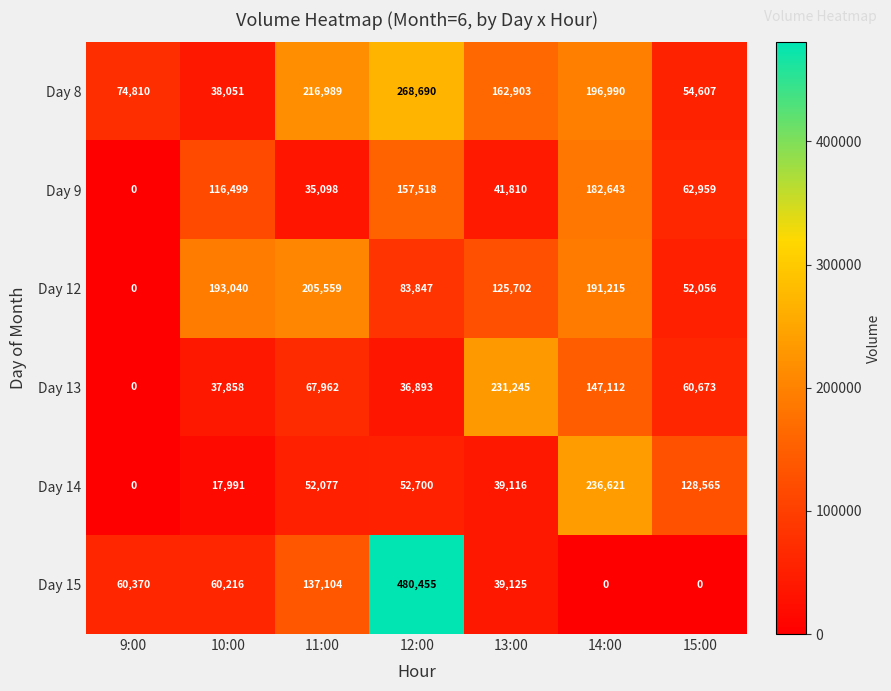

Rank the series by their maximum value, from lowest to highest.

Day 9, Day 12, Day 13, Day 14, Day 8, Day 15